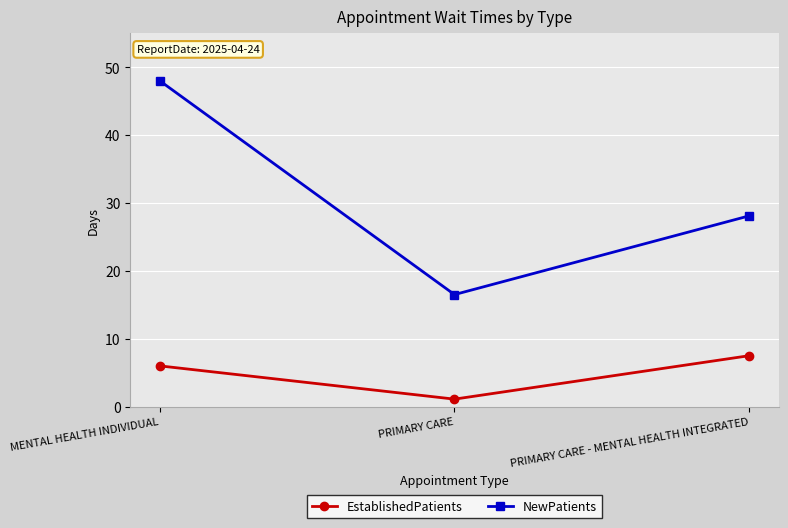

Does the chart have visible grid lines?

Yes